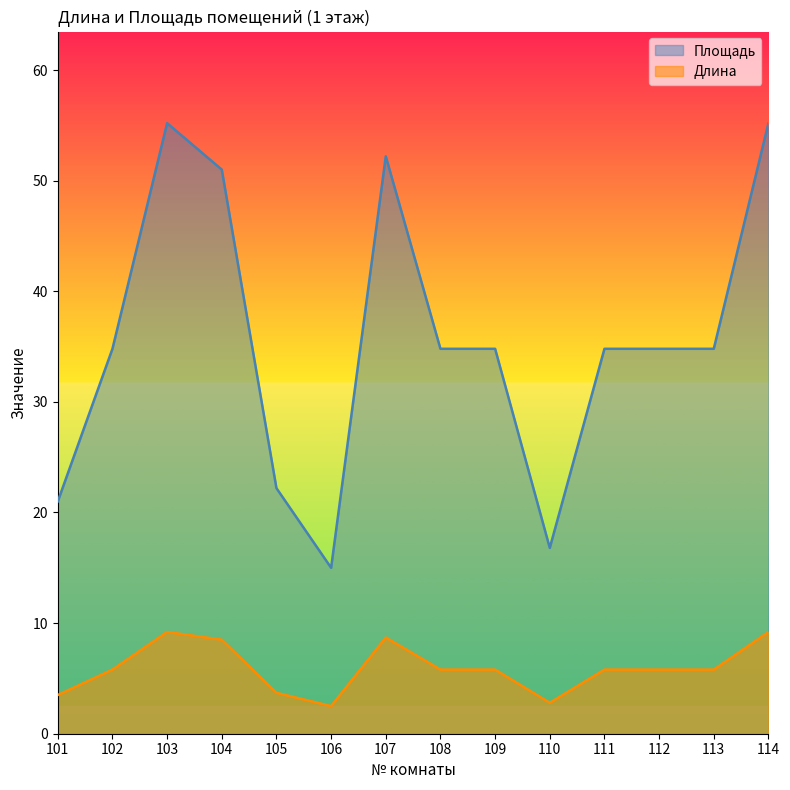

List the series in order of their peak value, lowest first.

Длина, Площадь